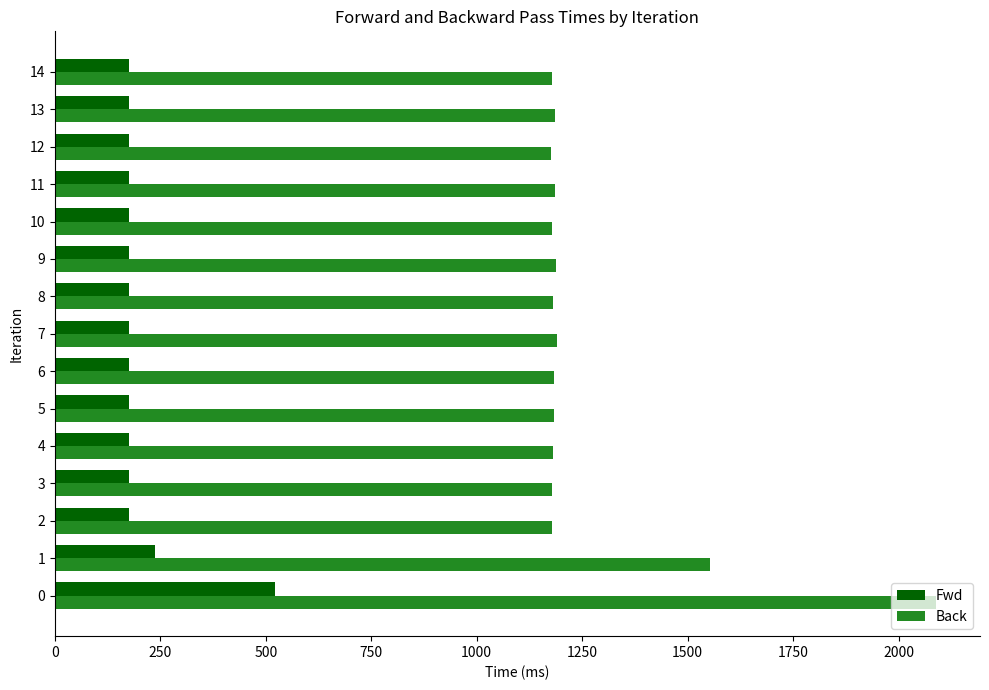

What is the maximum value shown in the chart?

2088.5